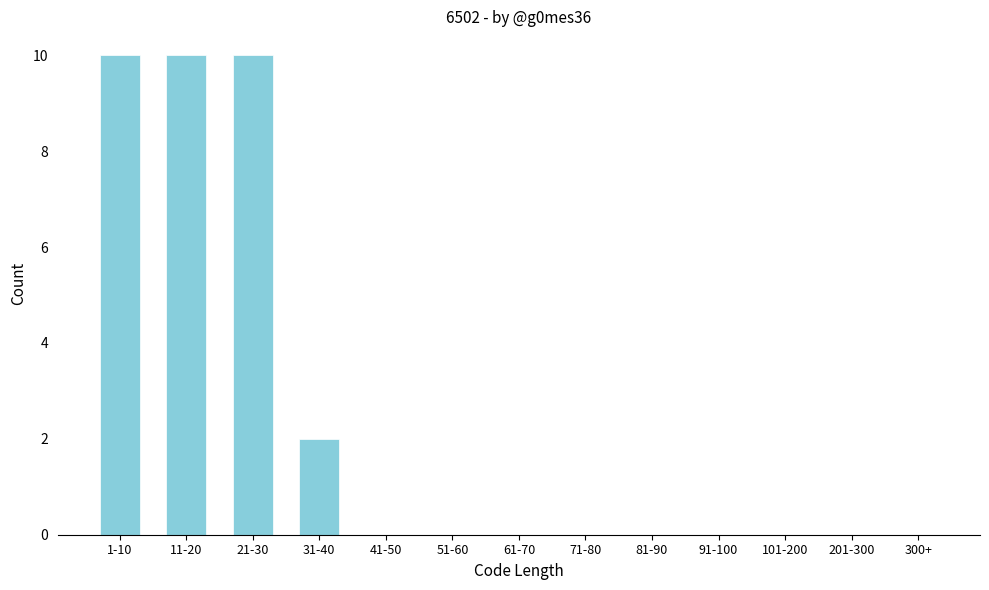

Reading left to right, list all the values displayed in this chart.

1-10=10	11-20=10	21-30=10	31-40=2	41-50=0	51-60=0	61-70=0	71-80=0	81-90=0	91-100=0	101-200=0	201-300=0	300+=0